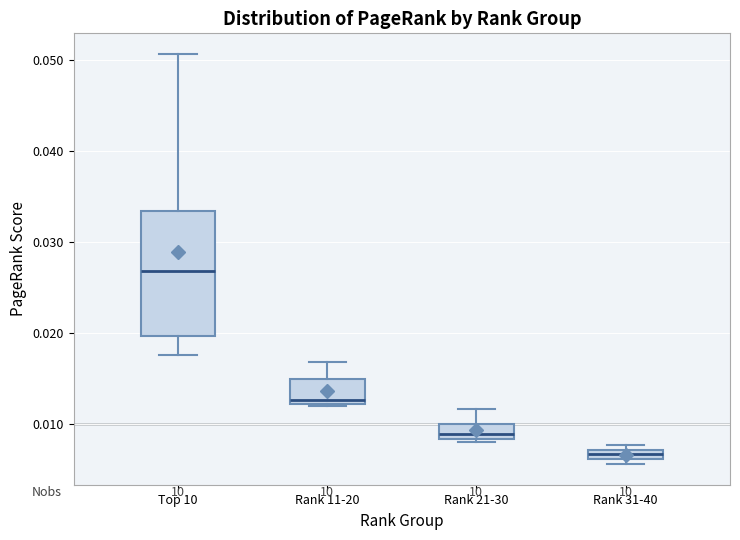

Which box's median line is the lowest?

Rank 31-40